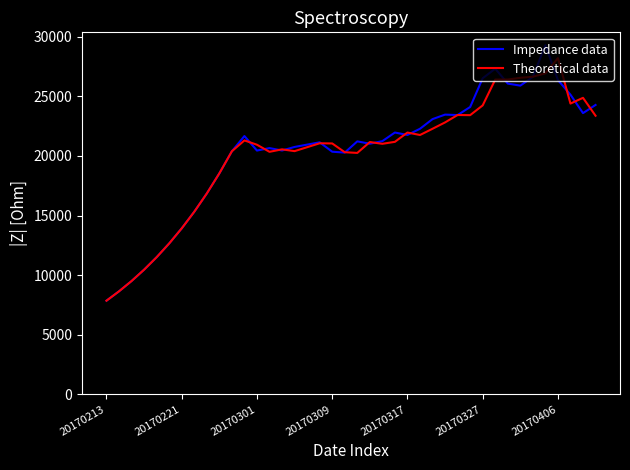

What is the lowest value of the Impedance data series?

7857.0